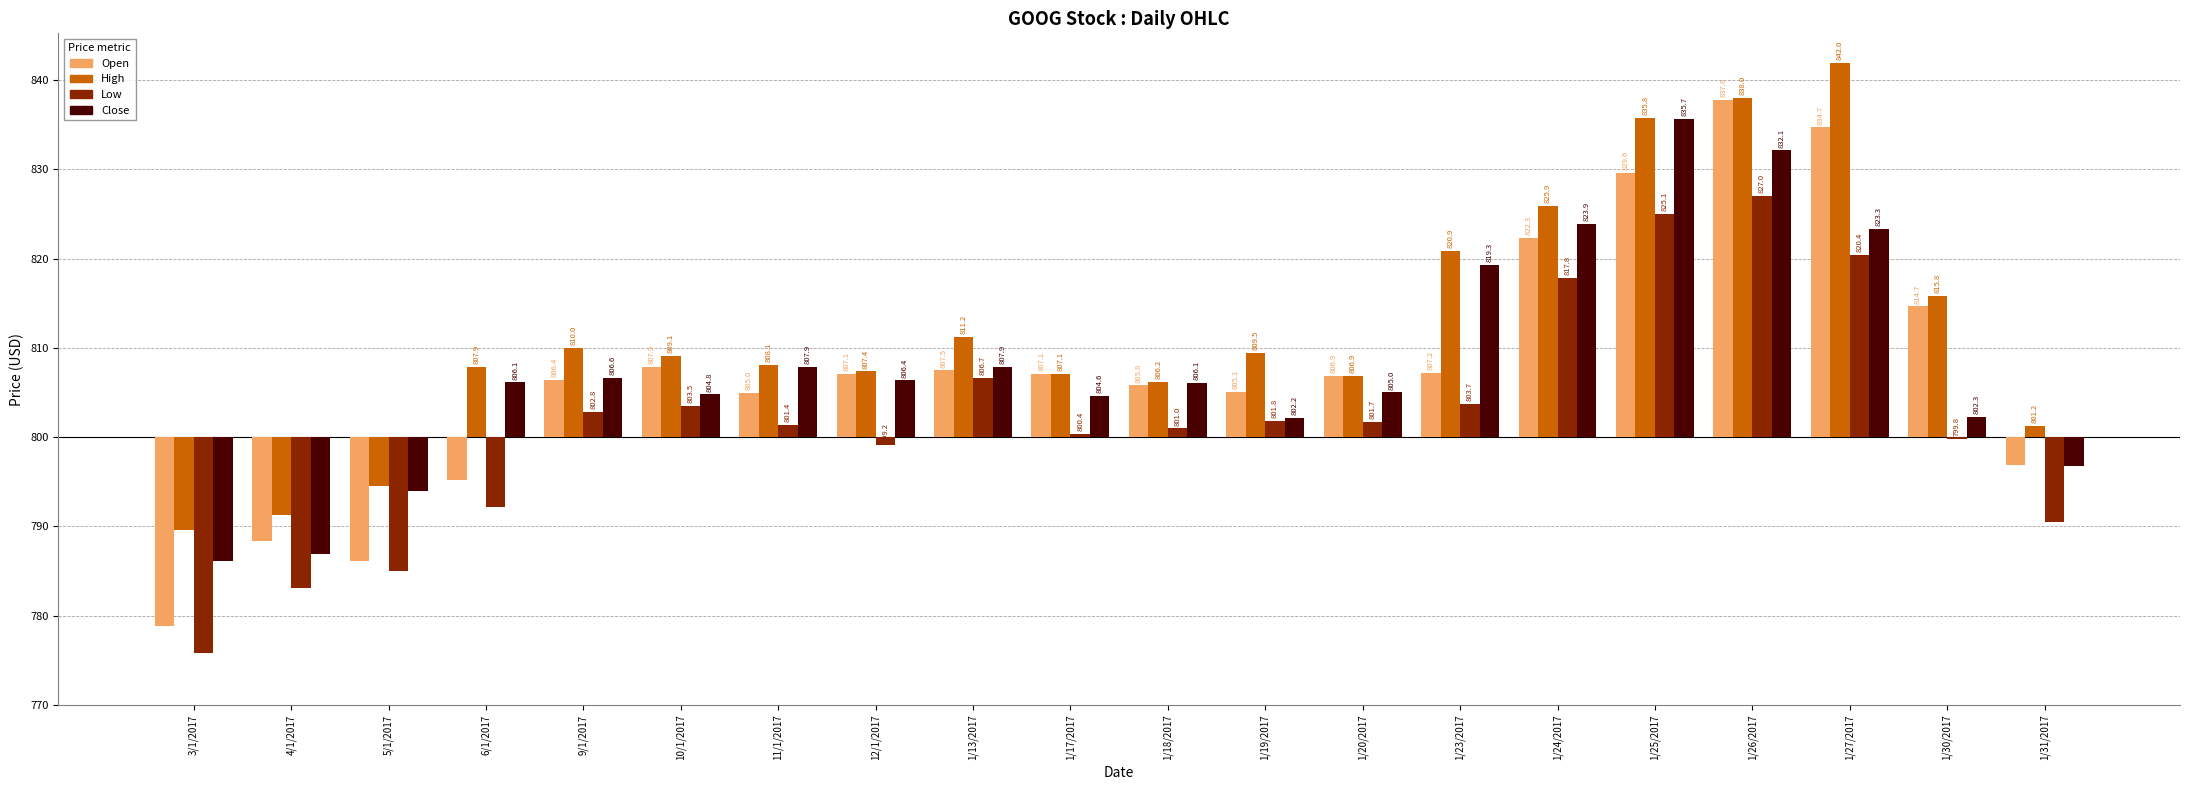

At which label does Open first exceed 7?

10/1/2017